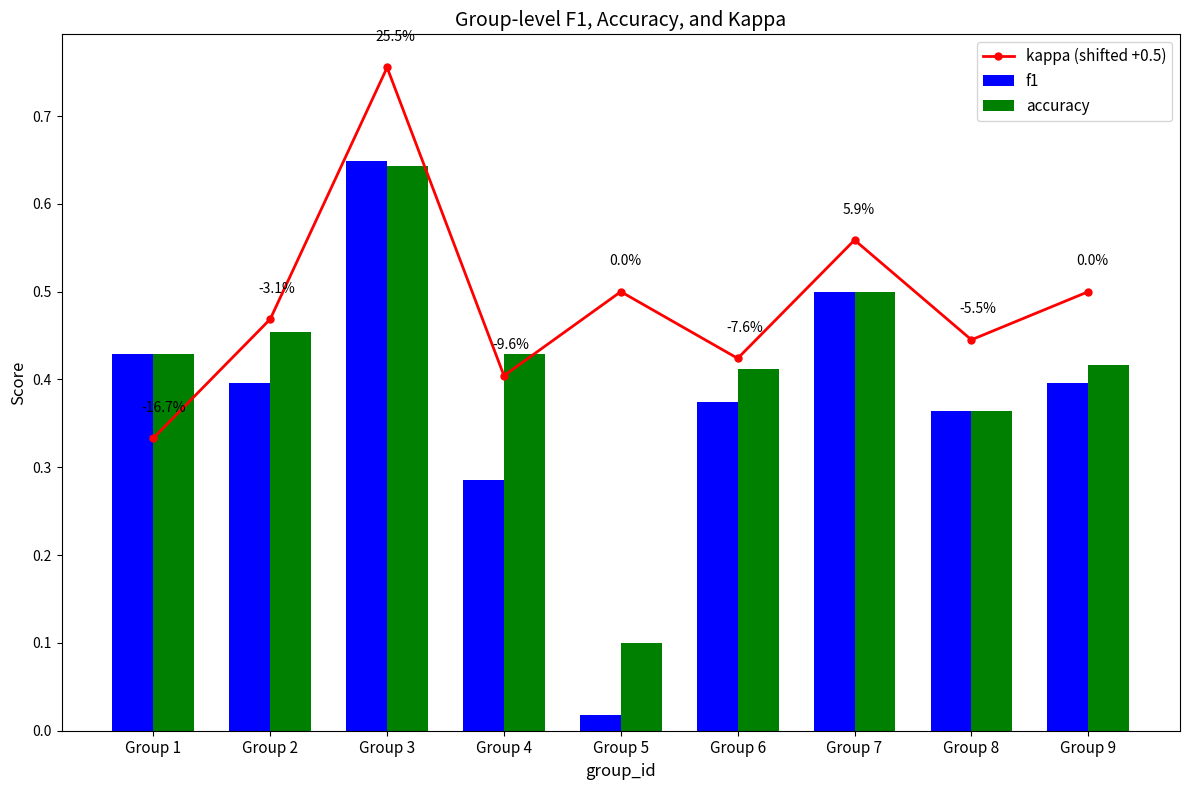

Read the kappa (shifted +0.5) value at Group 3.

0.8